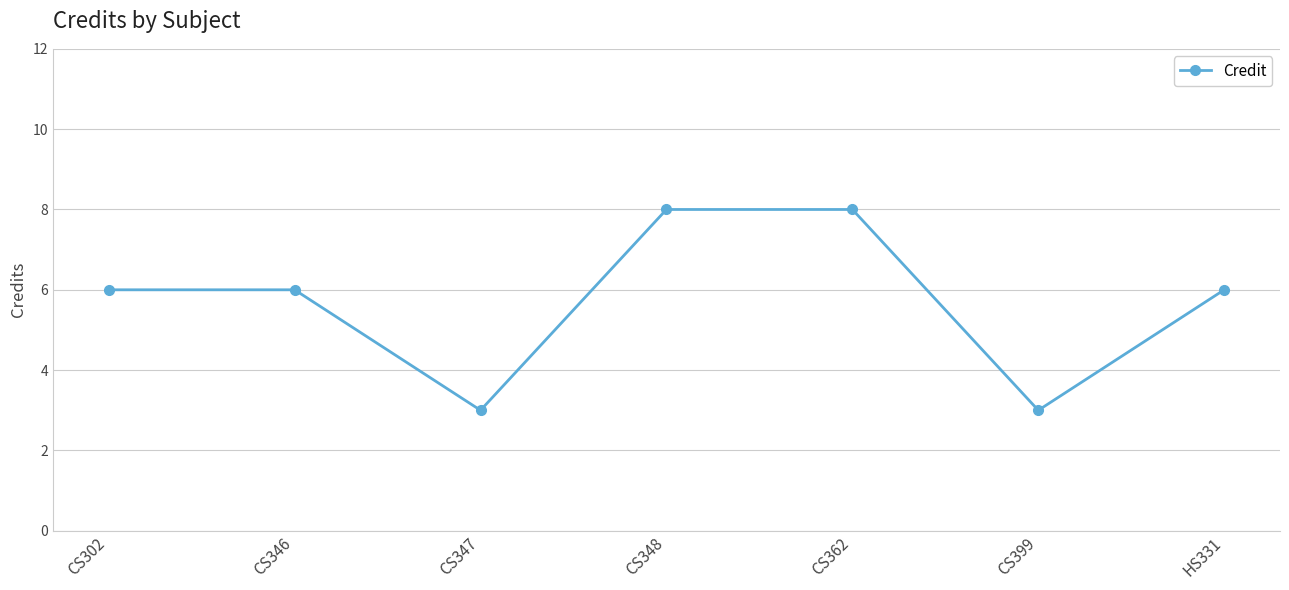

Reading left to right, list all the values displayed in this chart.

6	6	3	8	8	3	6